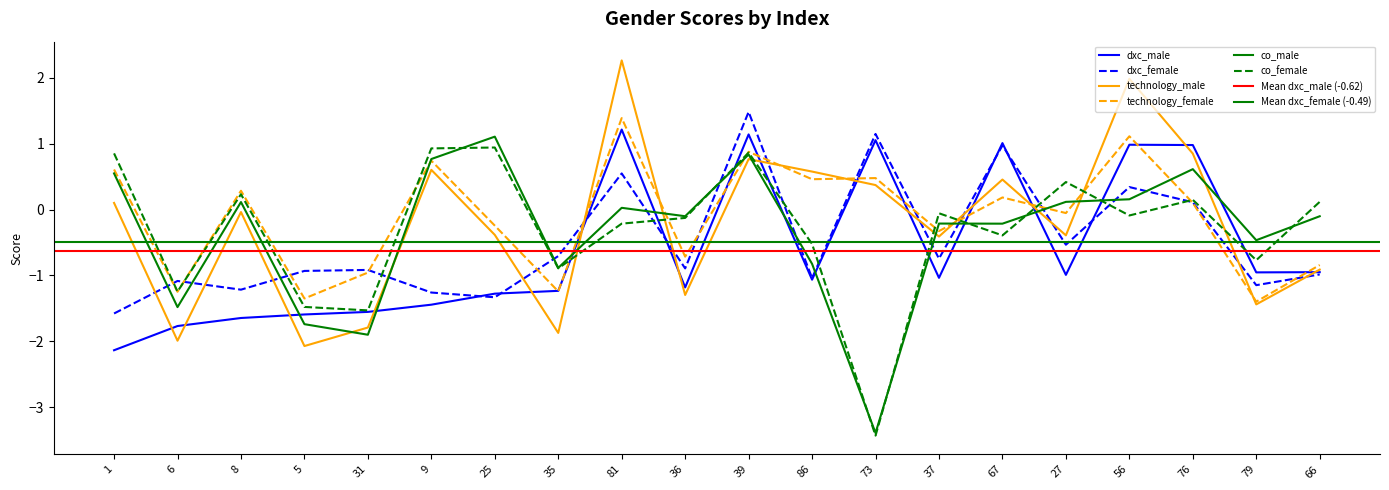

True or false: dxc_female has more than 1 interior local peaks.

True